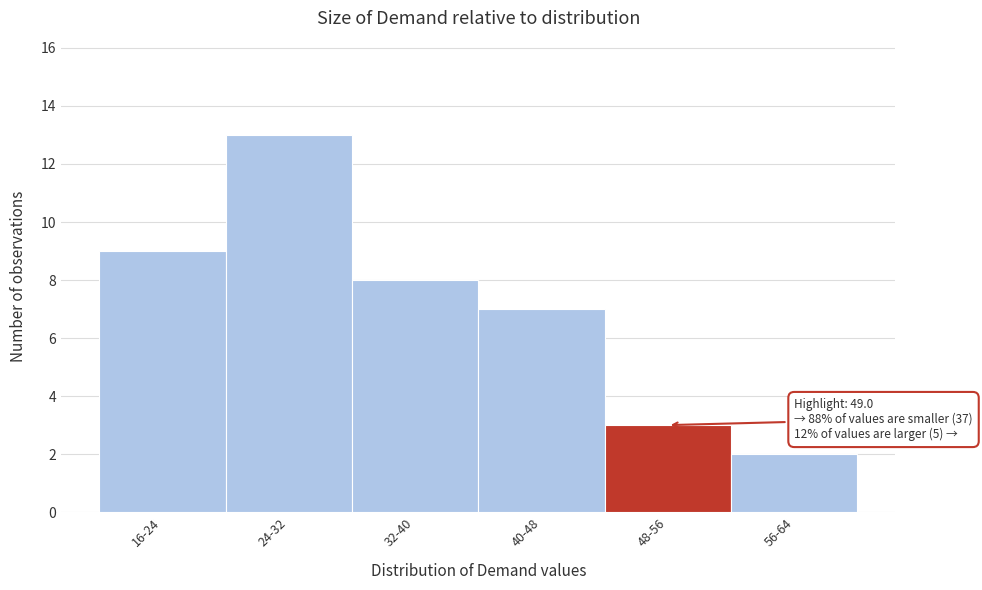

Reading left to right, extract all data points from this chart.

16-24=9	24-32=13	32-40=8	40-48=7	48-56=3	56-64=2